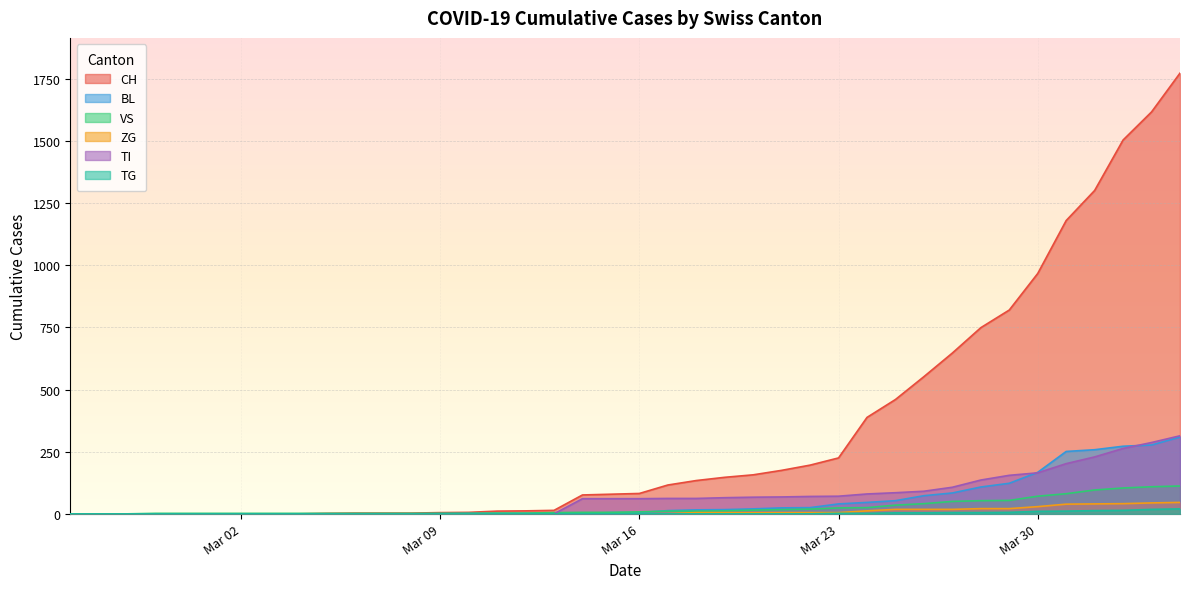

True or false: VS has more than 2 points higher than both neighbors.

False